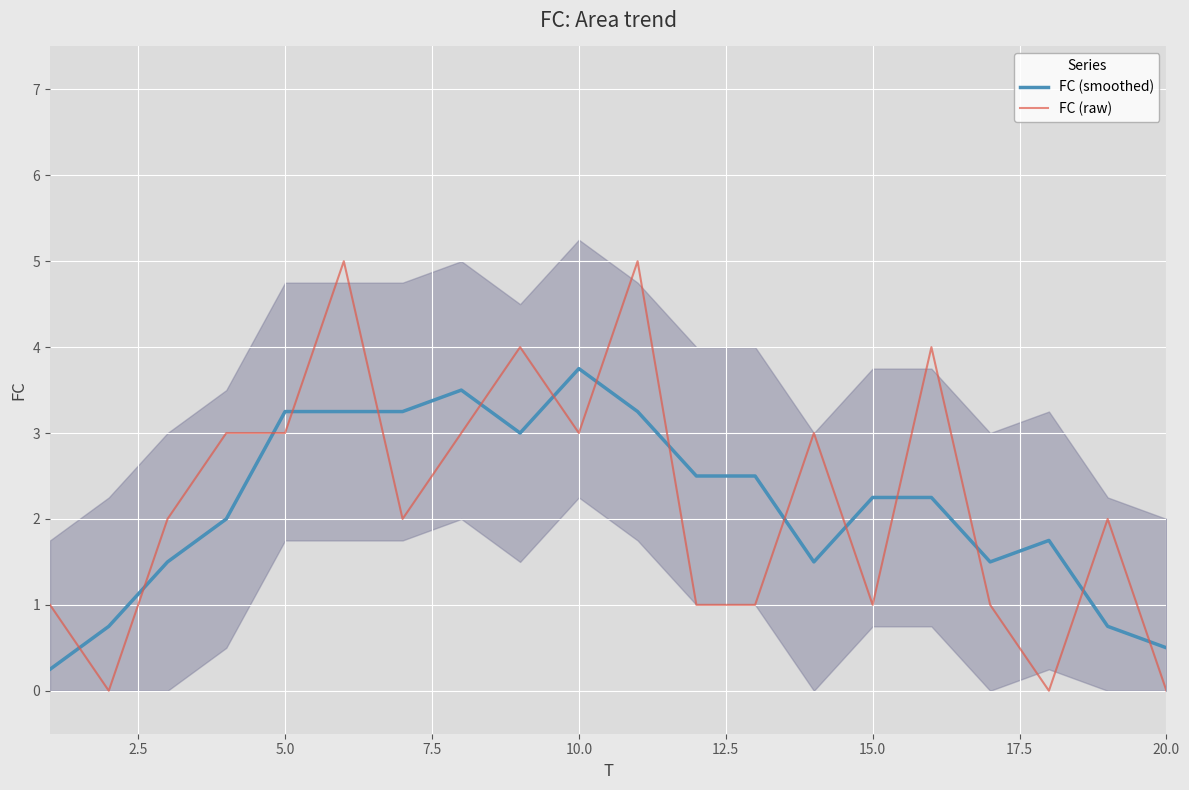

Is it true that FC (raw) equals 0.0 at 20.0?

True